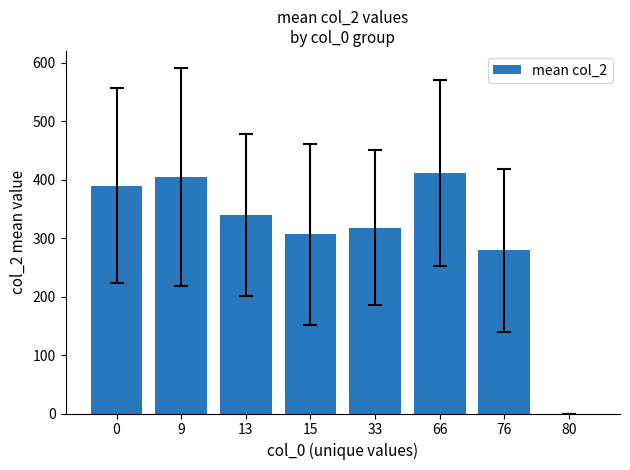

Where is the data nearest to the value 205?

76